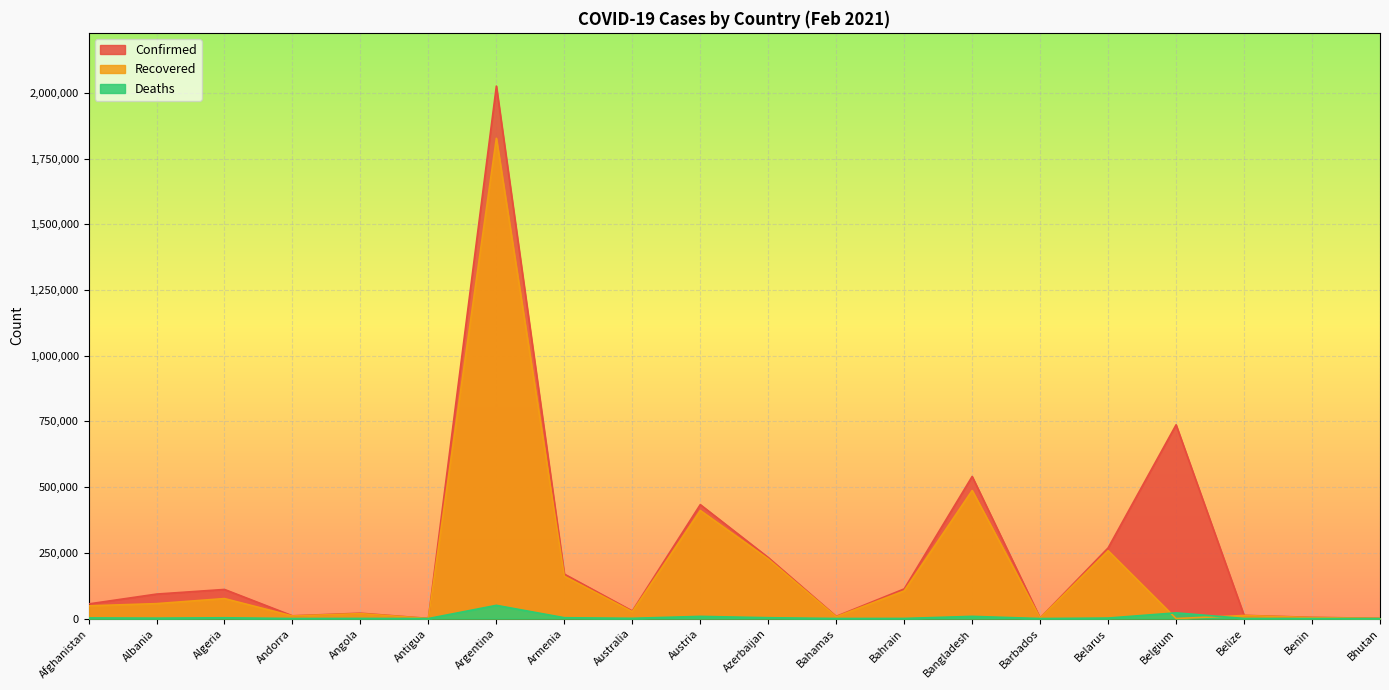

True or false: Deaths and Confirmed intersect in this chart.

False